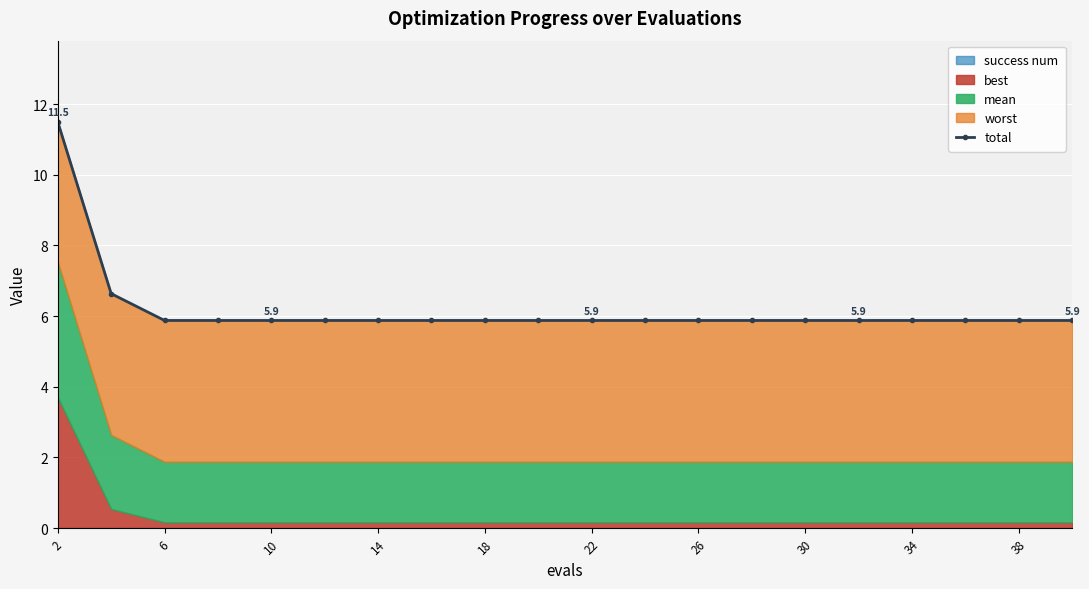

What is the difference between the second highest and minimum values?

0.8